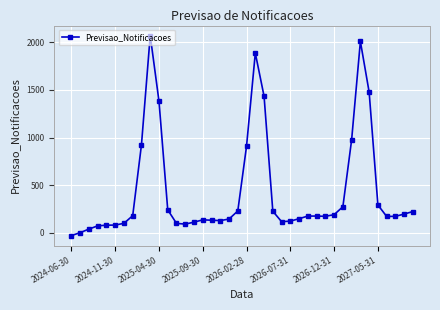

True or false: the data has more than 0 interior local peaks.

True